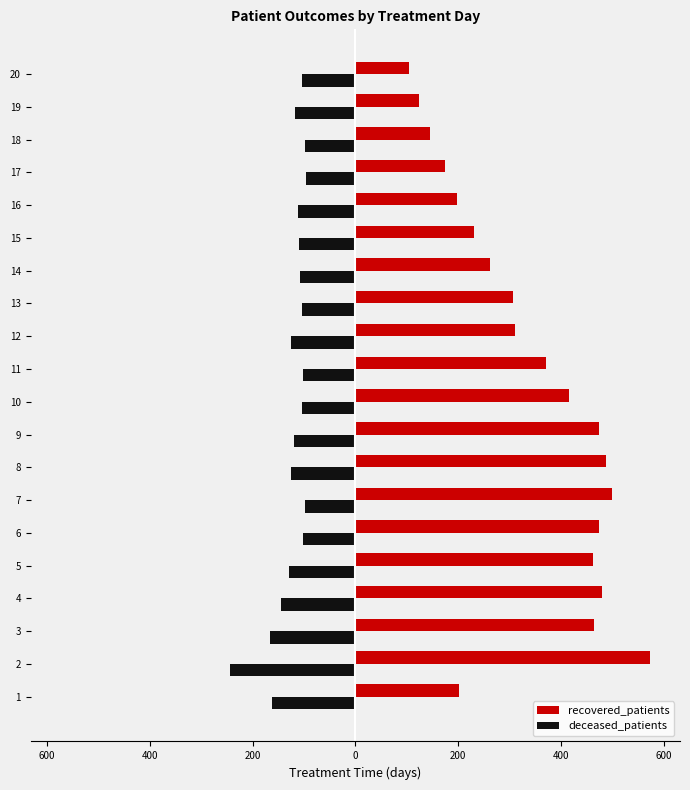

The value of recovered_patients at 11 is 548. True or false?

False